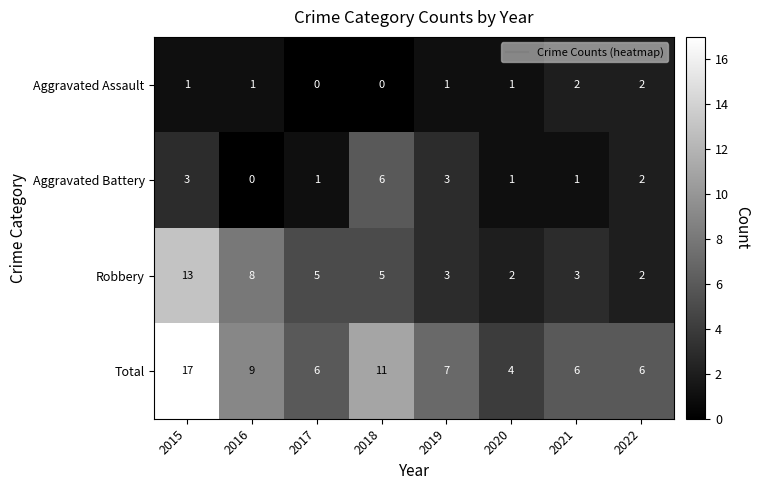

At 2015, list the series in order from smallest to largest.

Aggravated Assault, Aggravated Battery, Robbery, Total